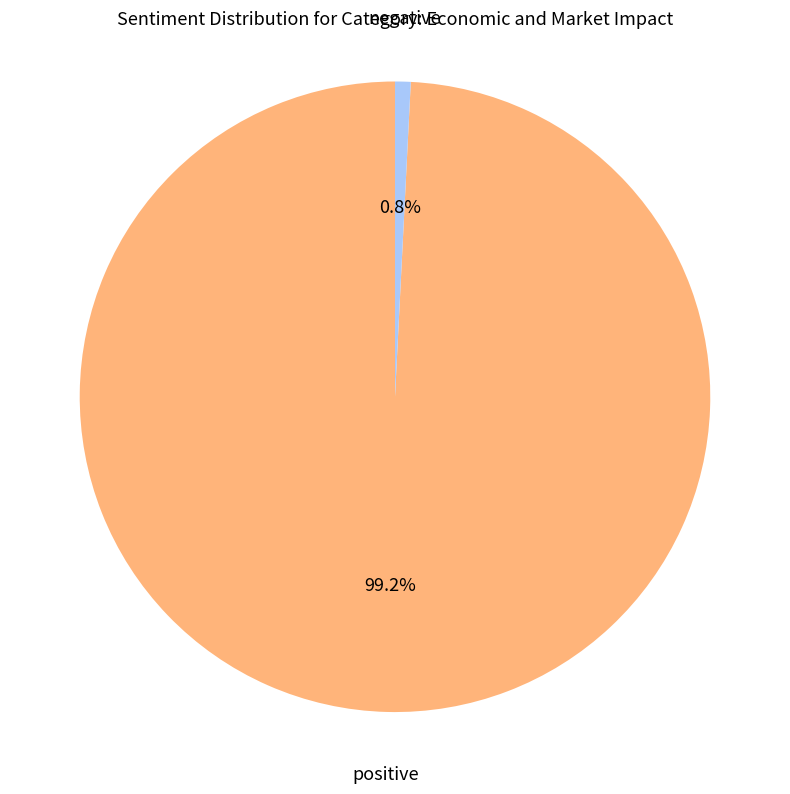

Is there any slice that represents more than half of the pie?

Yes